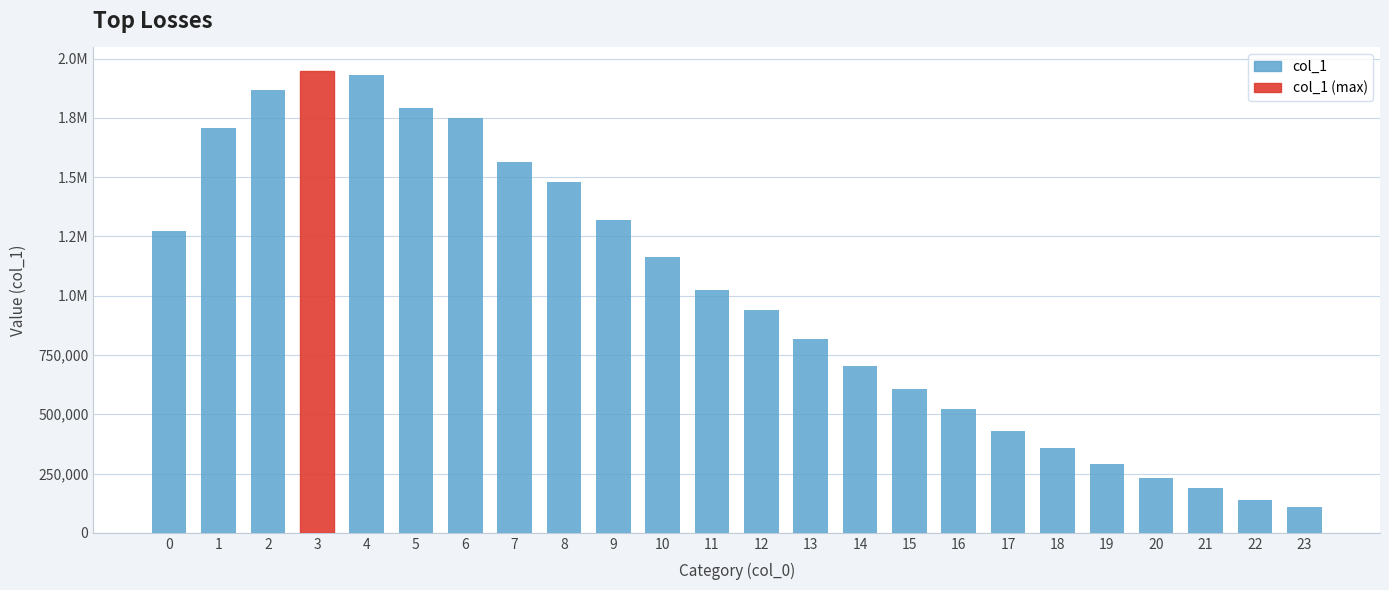

Rank the categories by value from highest to lowest.

3, 4, 2, 5, 6, 1, 7, 8, 9, 0, 10, 11, 12, 13, 14, 15, 16, 17, 18, 19, 20, 21, 22, 23